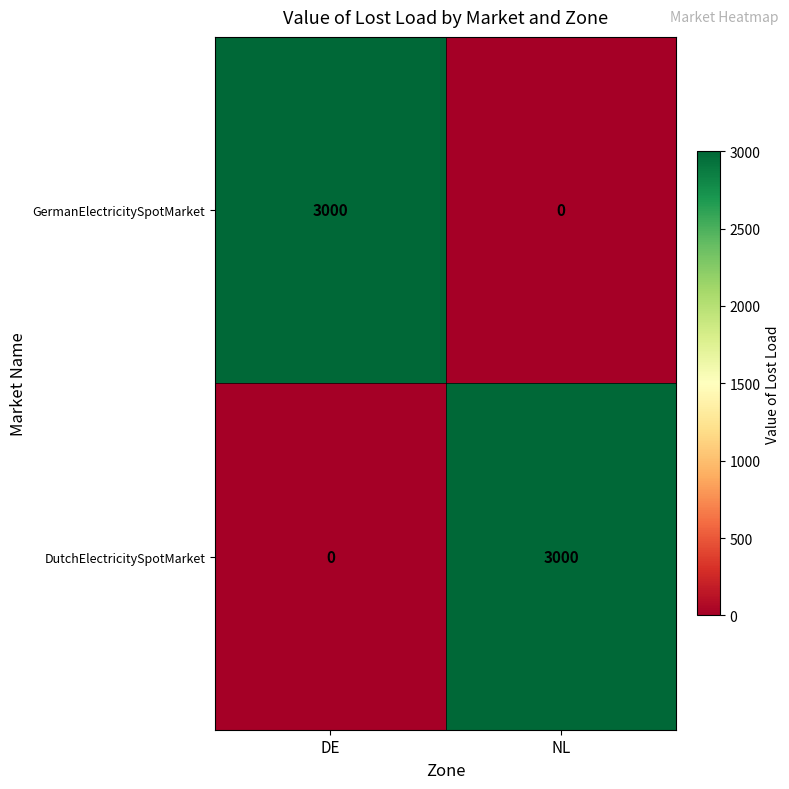

Rank the series at NL from highest to lowest value.

DutchElectricitySpotMarket, GermanElectricitySpotMarket